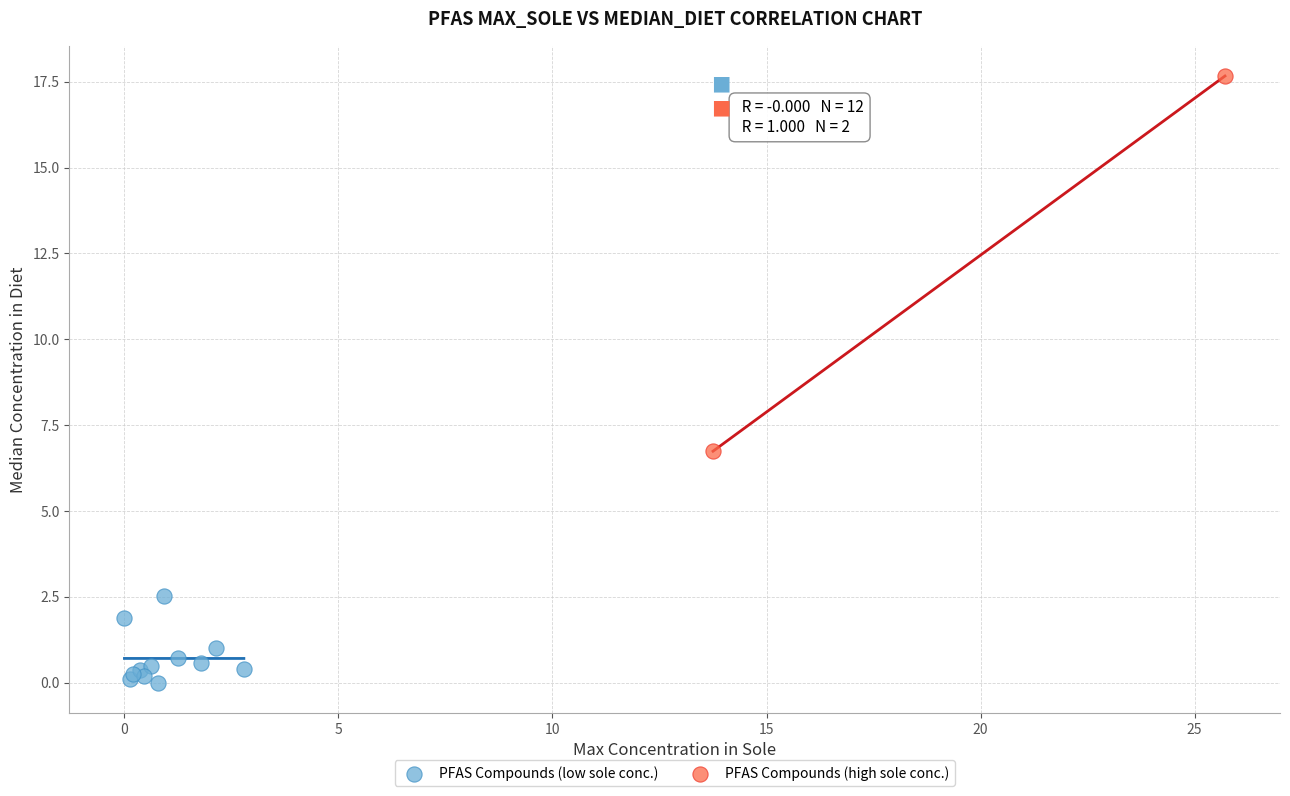

Which series contains the highest Y value?

PFAS Compounds (high sole conc.)